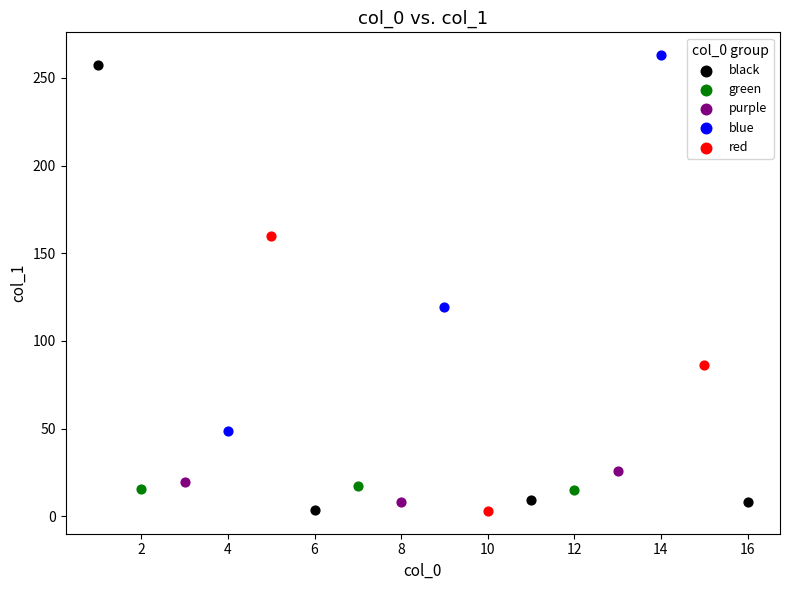

What are all the series names shown in the legend?

black, green, purple, blue, red